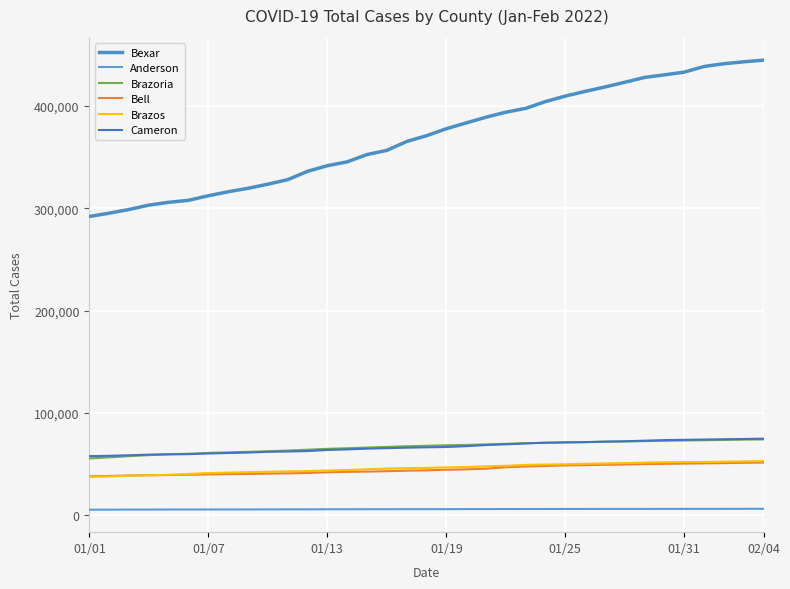

Does the chart have visible grid lines?

Yes